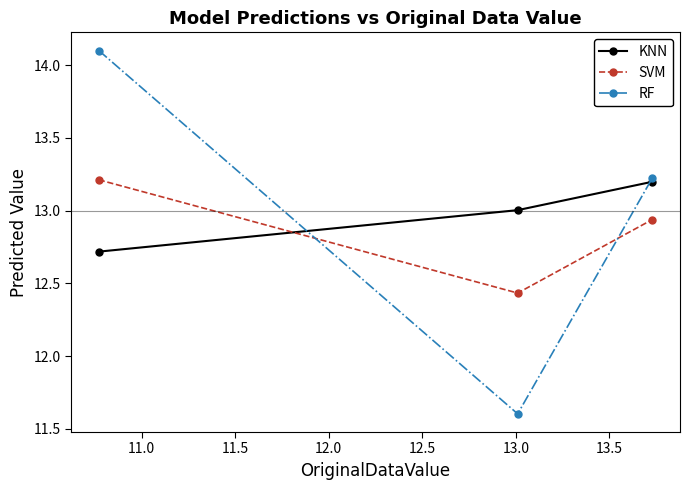

Which series has the largest range (max minus min)?

RF